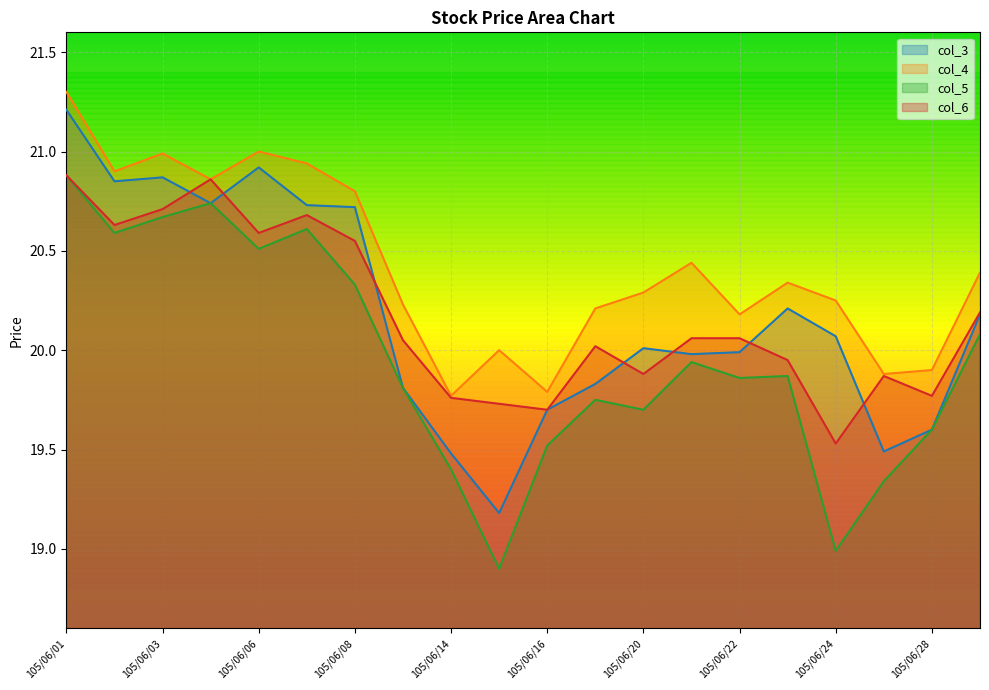

What is the maximum value shown in the chart?

21.3